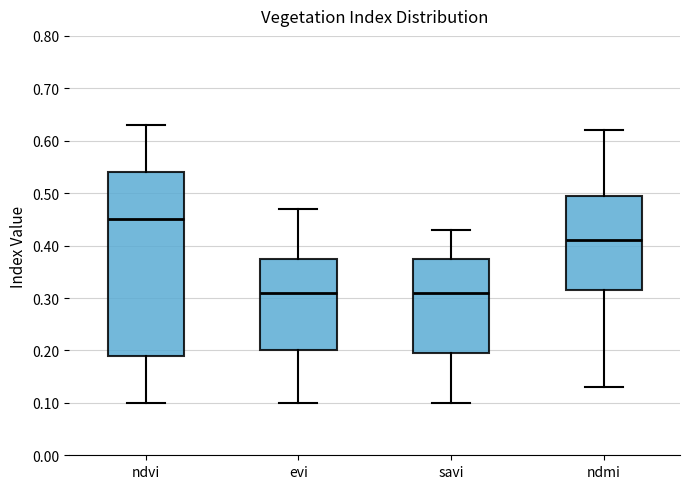

Where does the lower whisker of the box for savi end on the y-axis? The values are not printed on the chart, so give them approximately, as read against the axis.

0.10